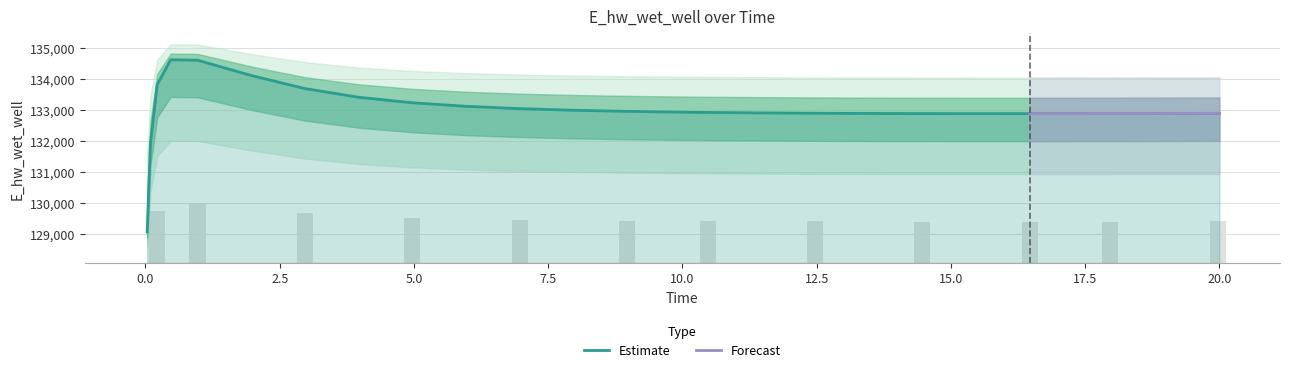

What is the approximate value at 18.96875?

132894.4